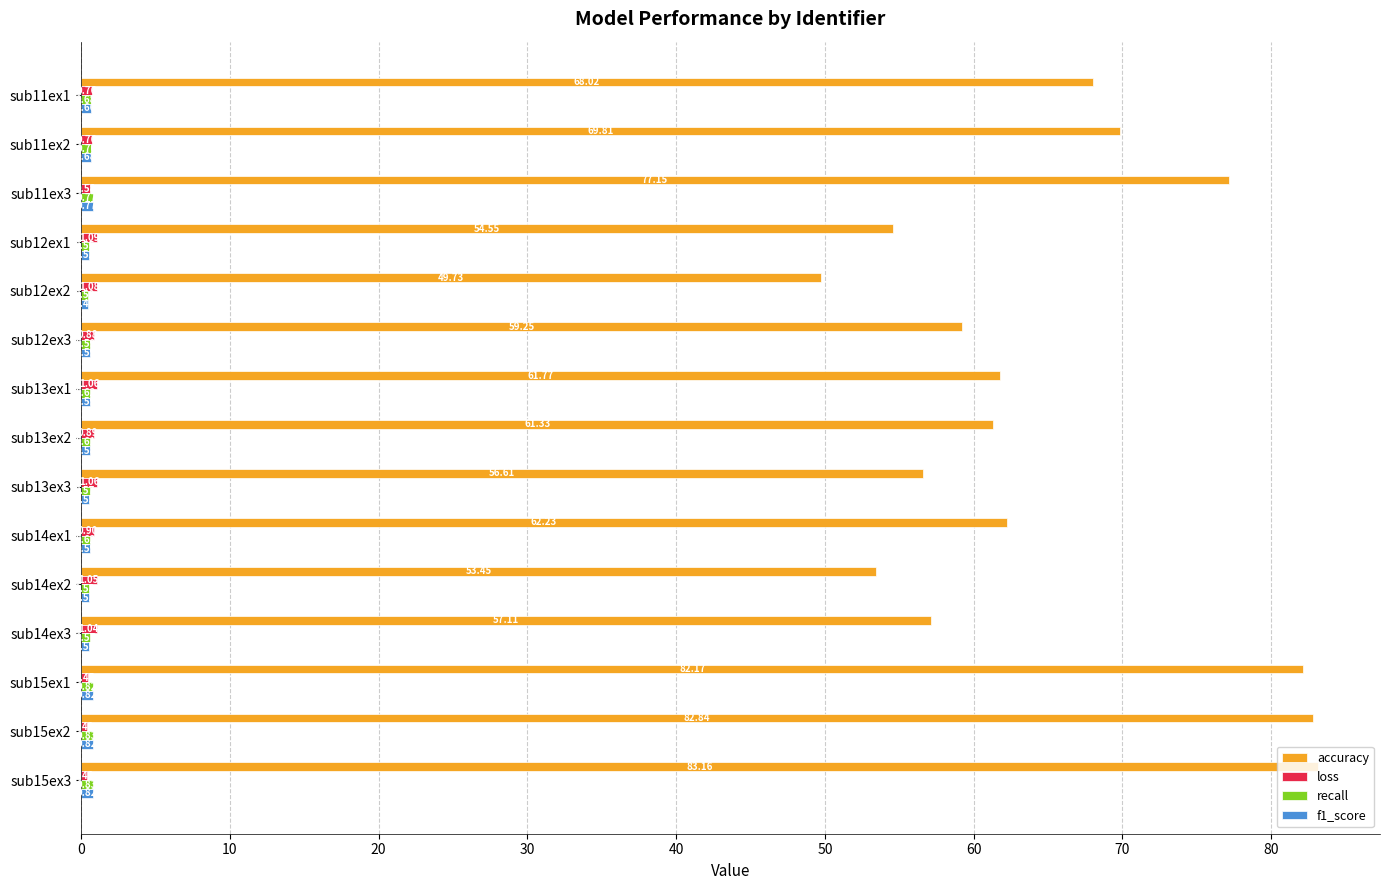

At which category is the sum across all series the highest?

sub15ex3